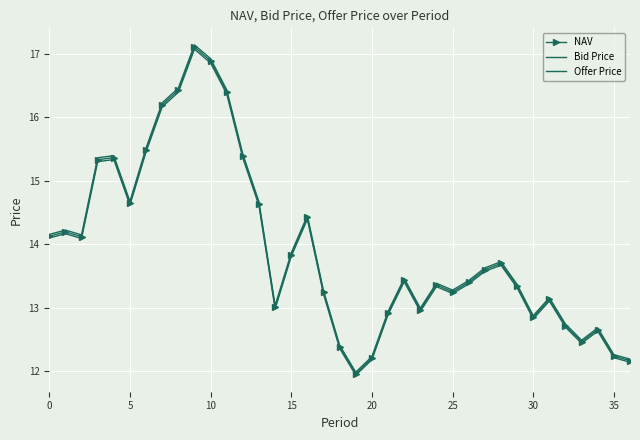

What is the difference between the maximum and second lowest values in the NAV series?

4.9